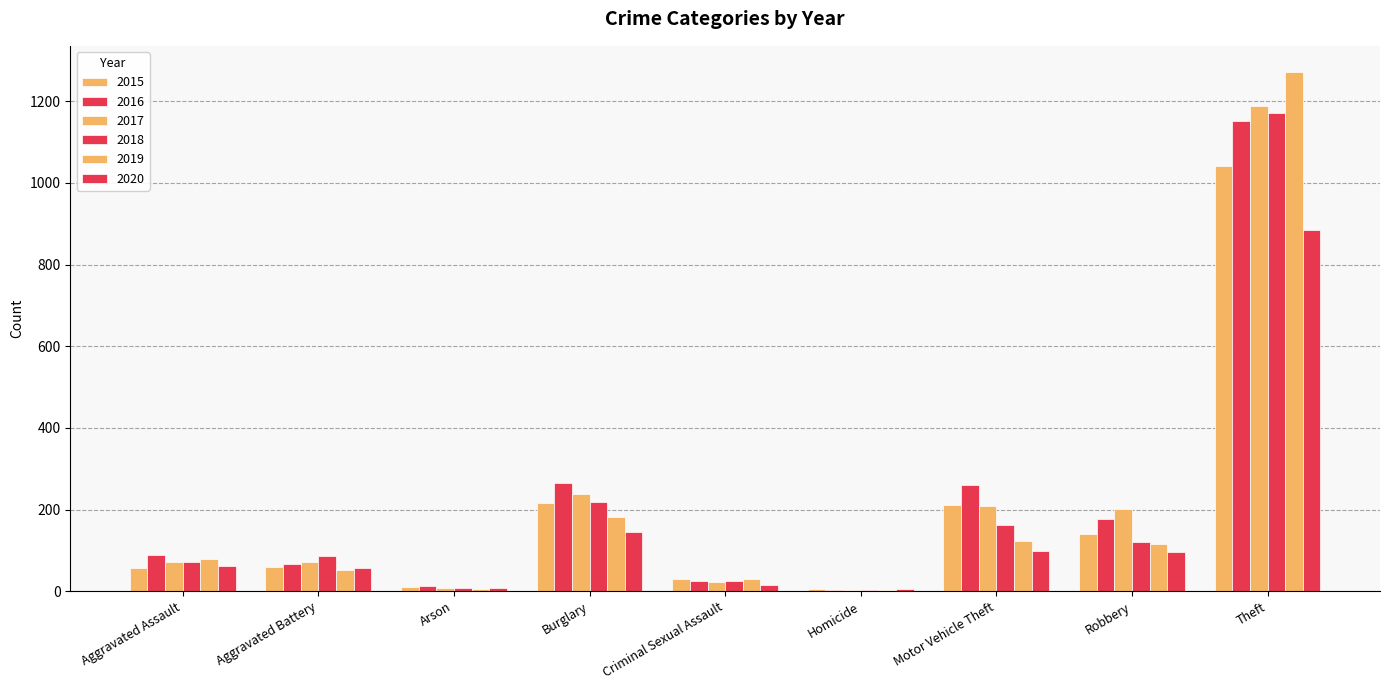

Reading right to left, extract all data points from this chart.

2015: 1041	139	212	5	29	216	10	60	56
2016: 1151	178	259	4	26	266	12	66	88
2017: 1188	202	208	4	22	237	7	71	72
2018: 1170	121	163	4	24	218	7	86	72
2019: 1272	116	123	4	31	182	5	53	80
2020: 884	97	99	5	16	146	7	57	62